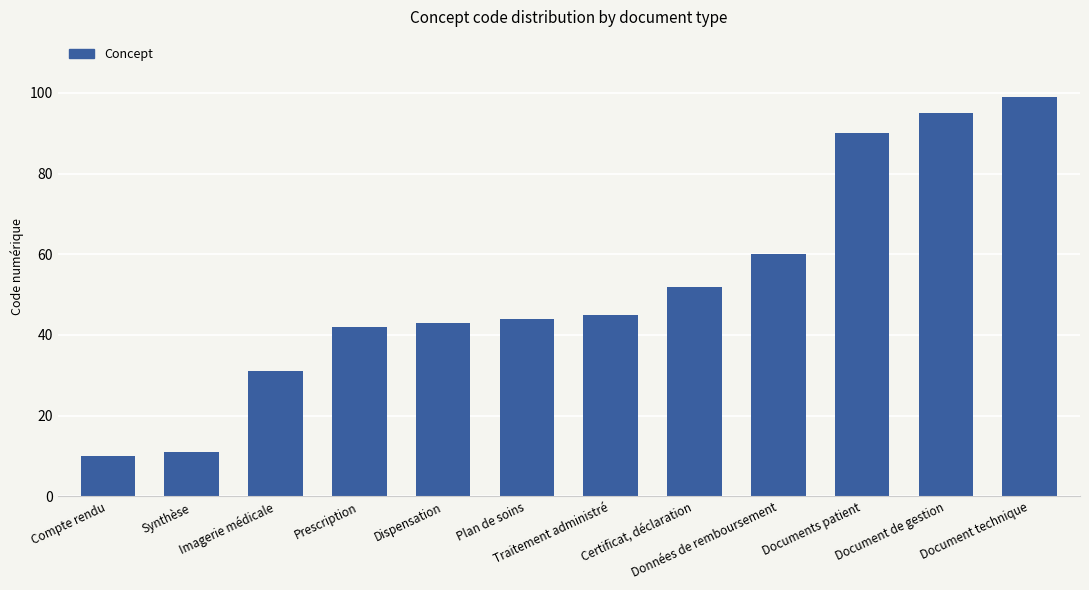

What is the value of the 7th bar from the left?

45